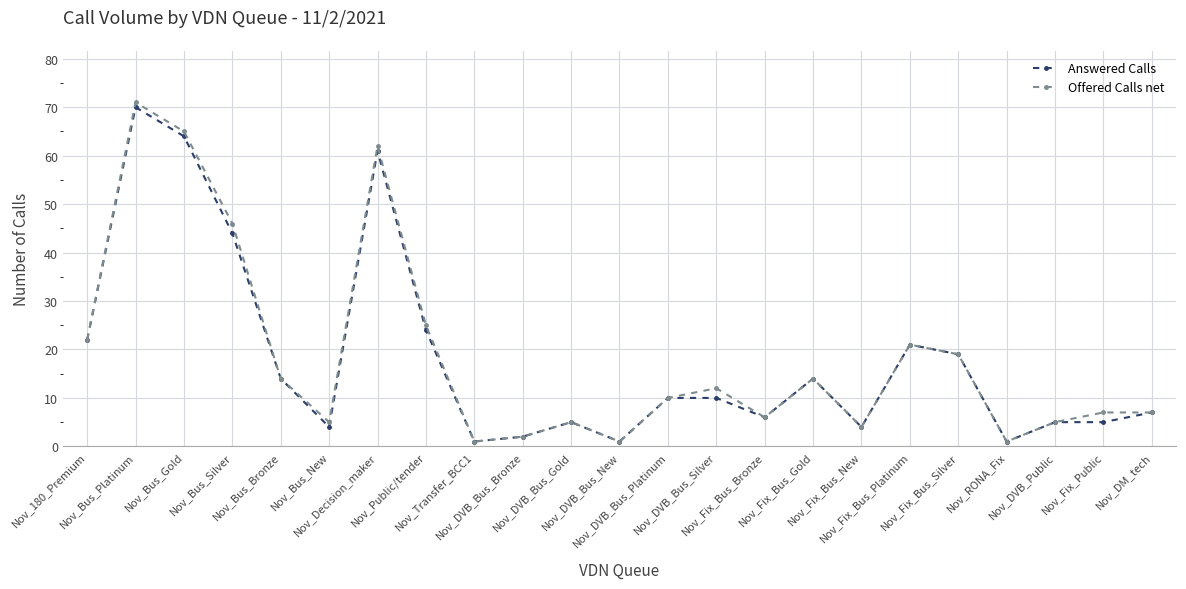

What is the label of the 13th point from the left?

Nov_DVB_Bus_Platinum